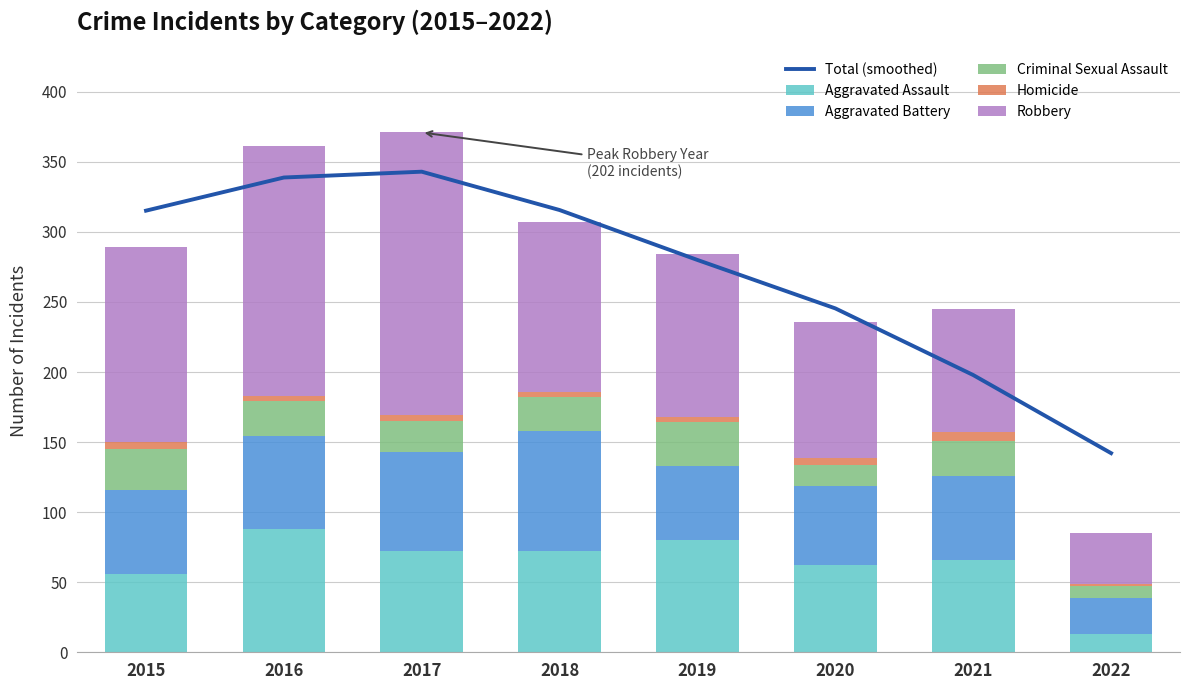

Which label corresponds to the smallest value in the chart?

2022